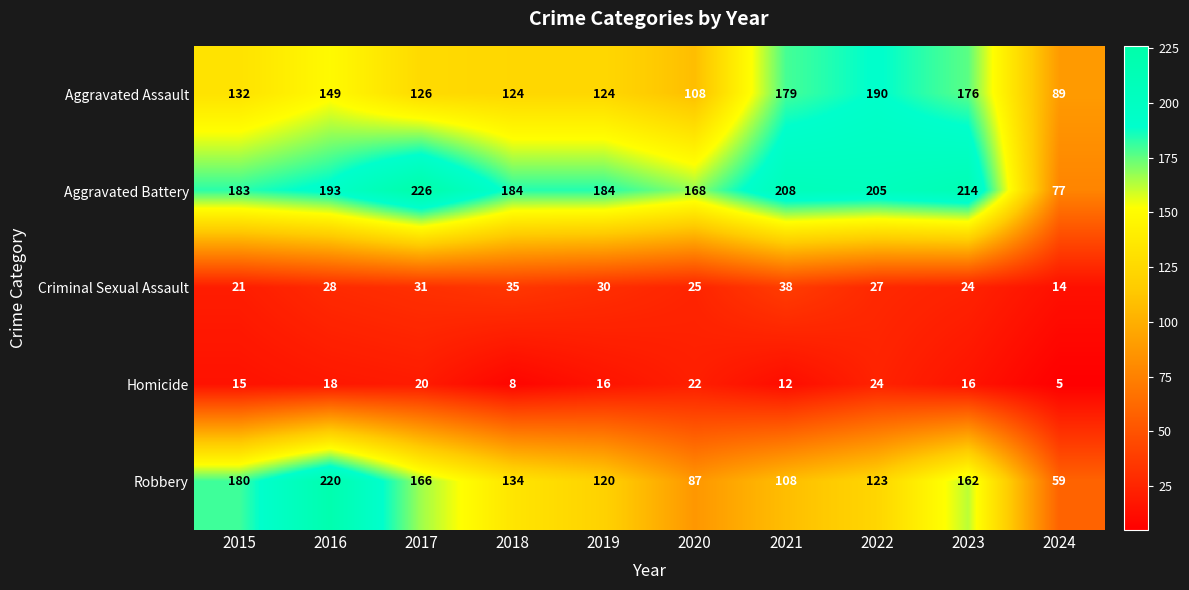

What is the average value of the Aggravated Battery series?

184